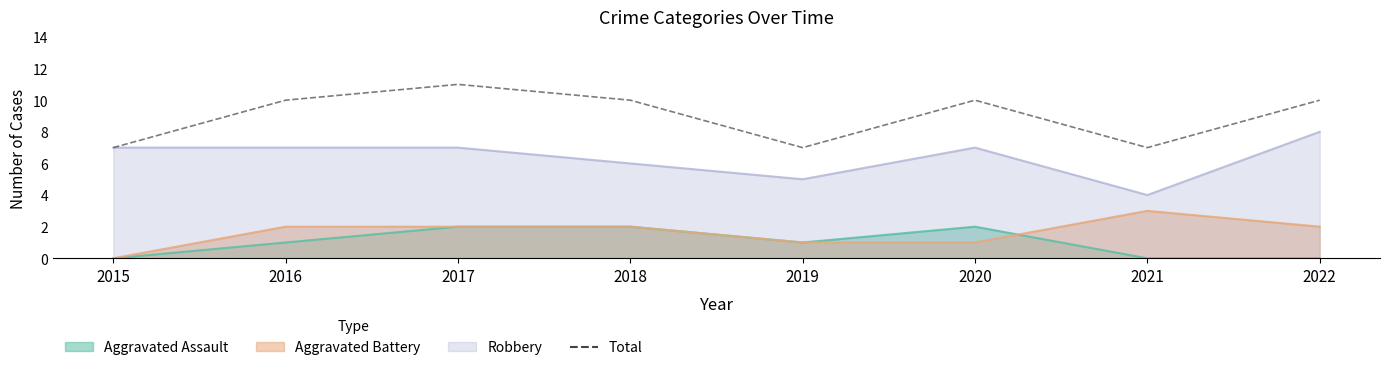

Rank the categories by value from highest to lowest.

2017, 2016, 2018, 2020, 2022, 2015, 2019, 2021